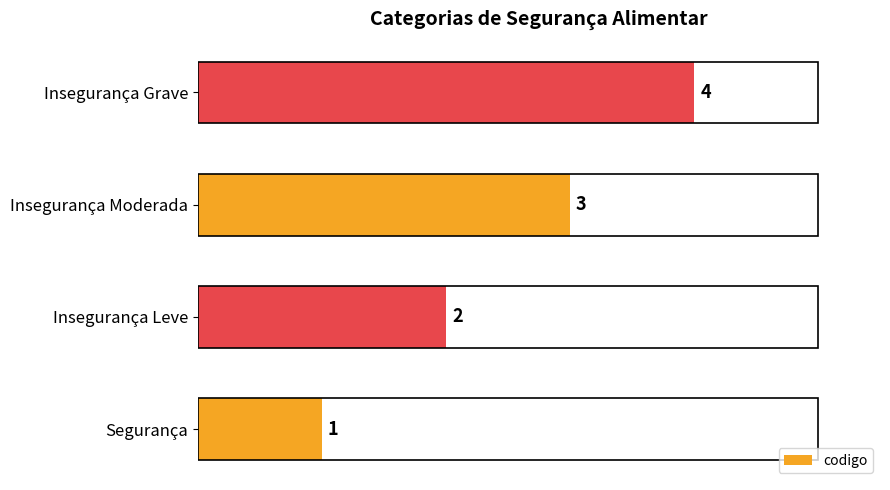

The chart shows a value of 1 at Insegurança Moderada. True or false?

False